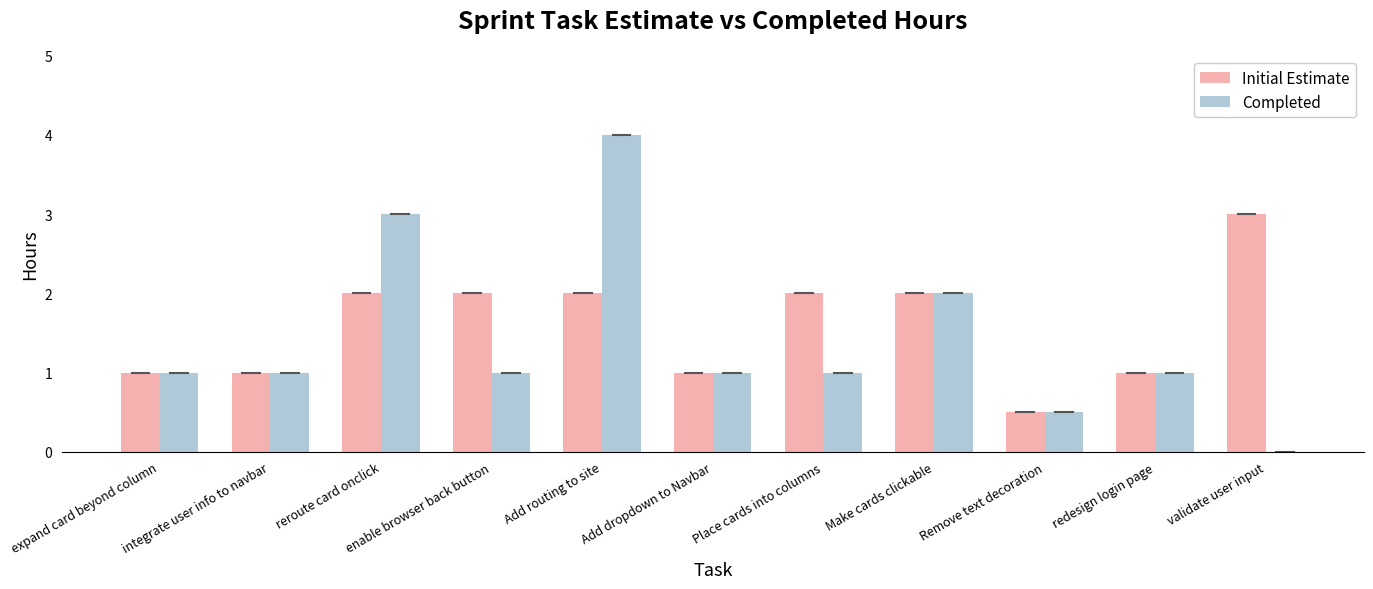

Reading left to right, extract all data points from this chart.

Initial Estimate: 1.0	1.0	2.0	2.0	2.0	1.0	2.0	2.0	0.5	1.0	3.0
Completed: 1.0	1.0	3.0	1.0	4.0	1.0	1.0	2.0	0.5	1.0	0.0